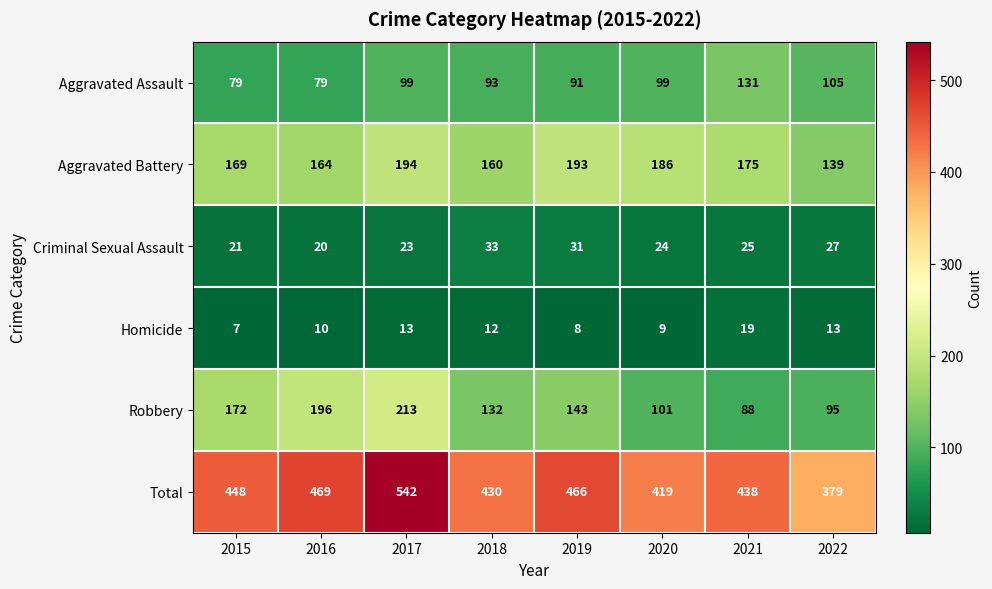

What is the approximate value of Total at 2021?

438